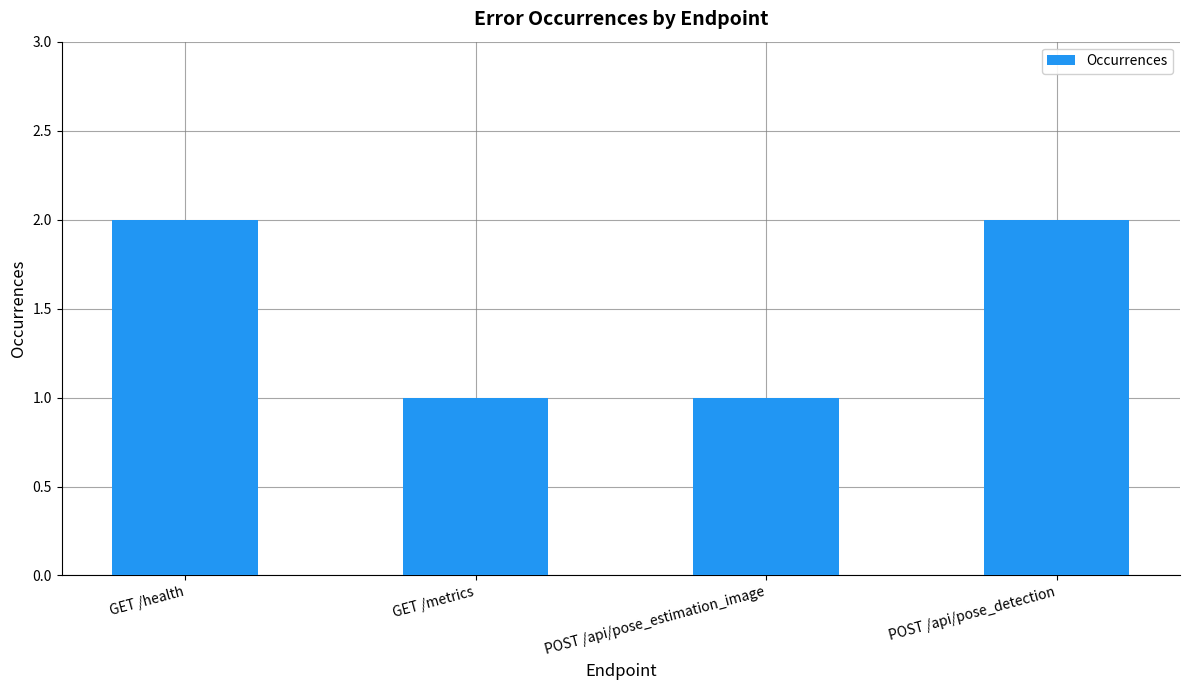

The value at POST /api/pose_detection is 3. True or false?

False